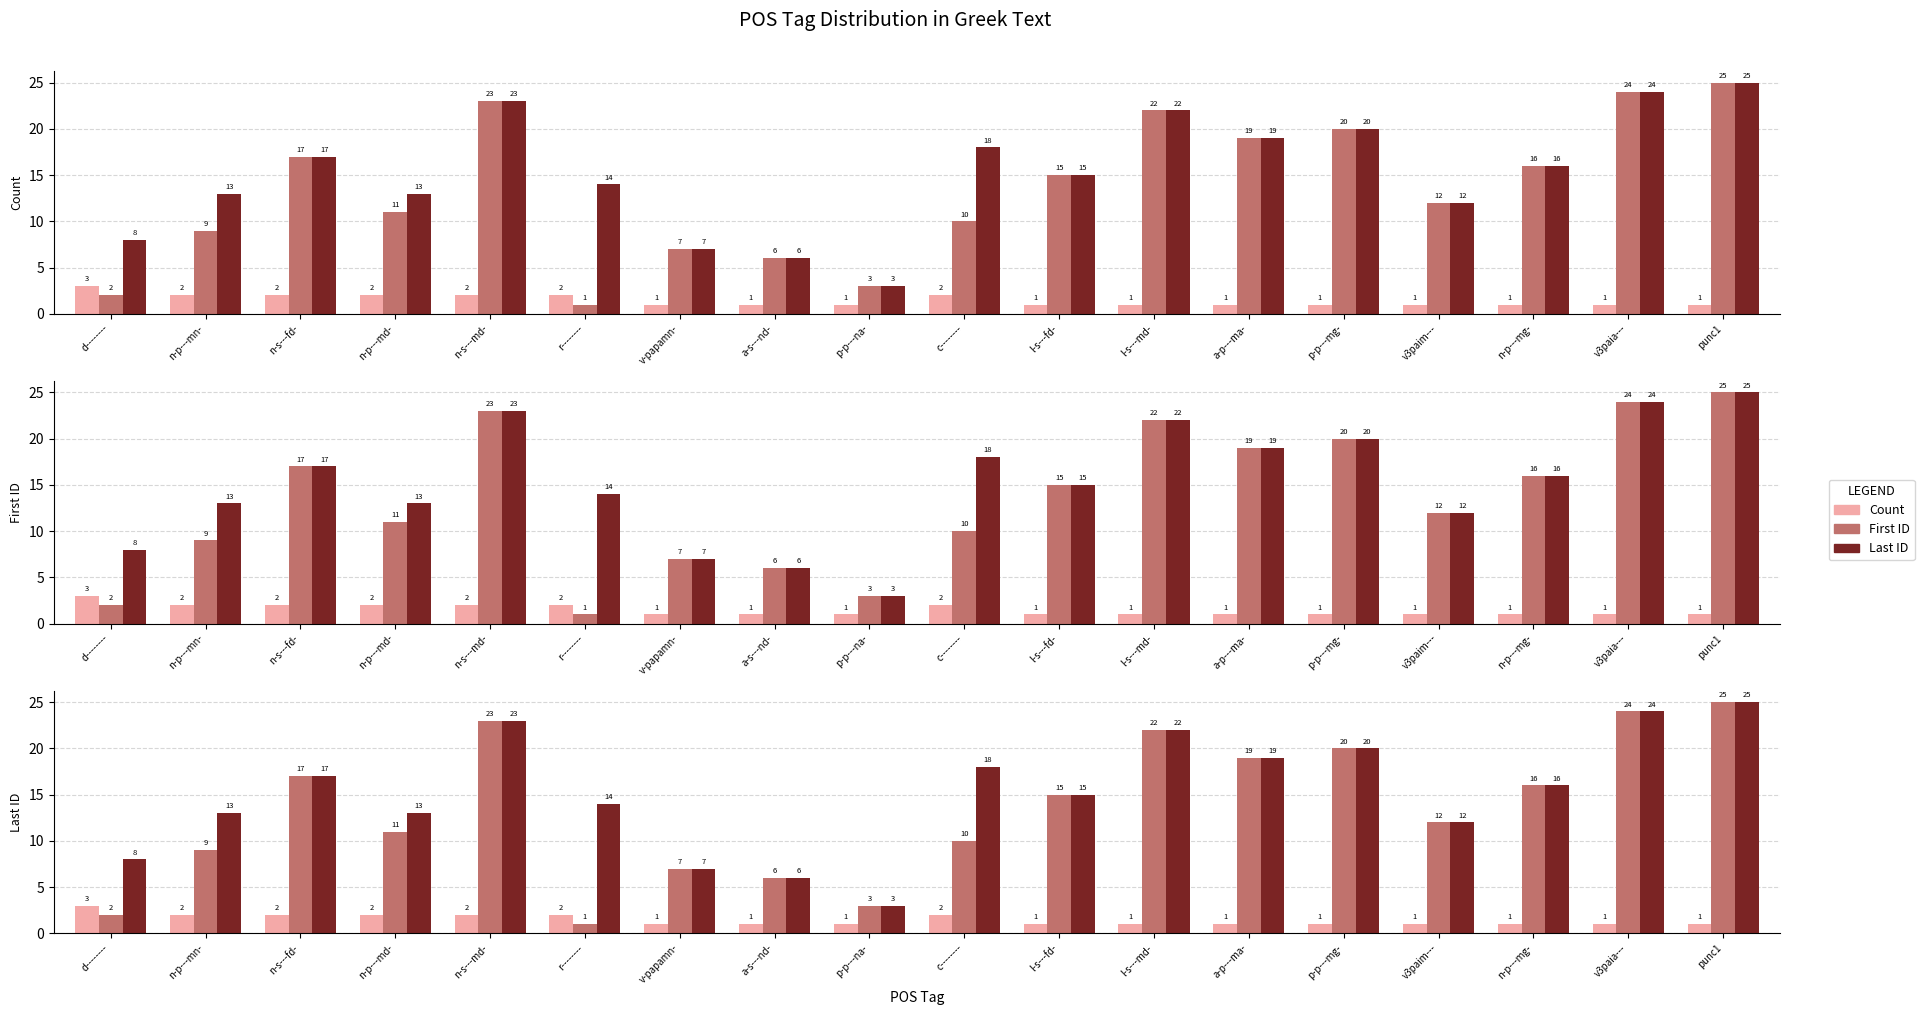

The Last ID series shows 14 at punc1. True or false?

False